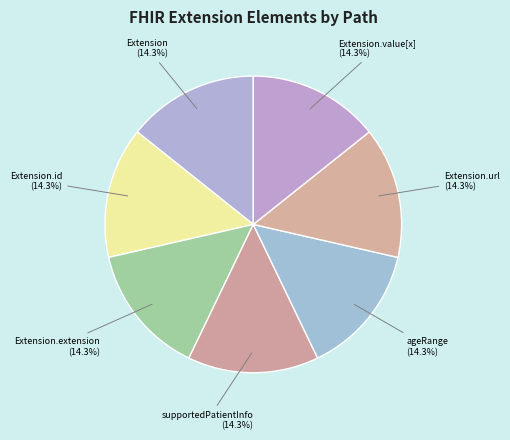

Rank the categories by value from highest to lowest.

Extension.extension:ageRange, Extension.url, Extension, Extension.id, Extension.extension, Extension.extension:supportedPatientInfo, Extension.value[x]